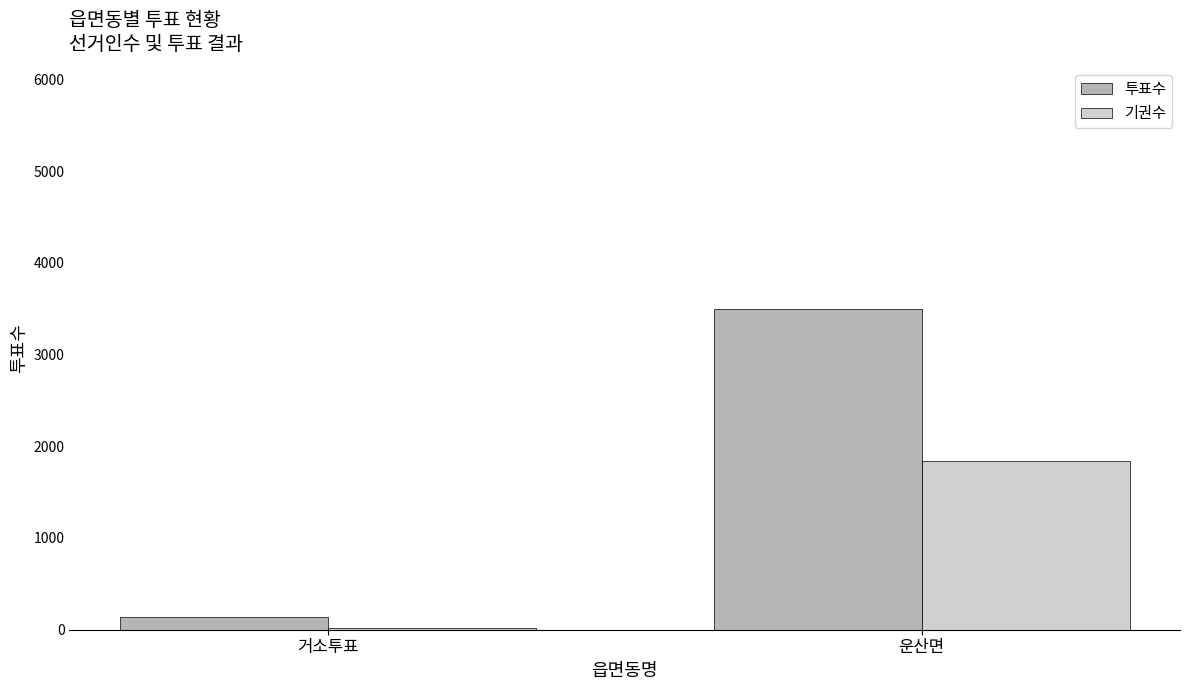

What is the total value across all series at 운산면?

5336